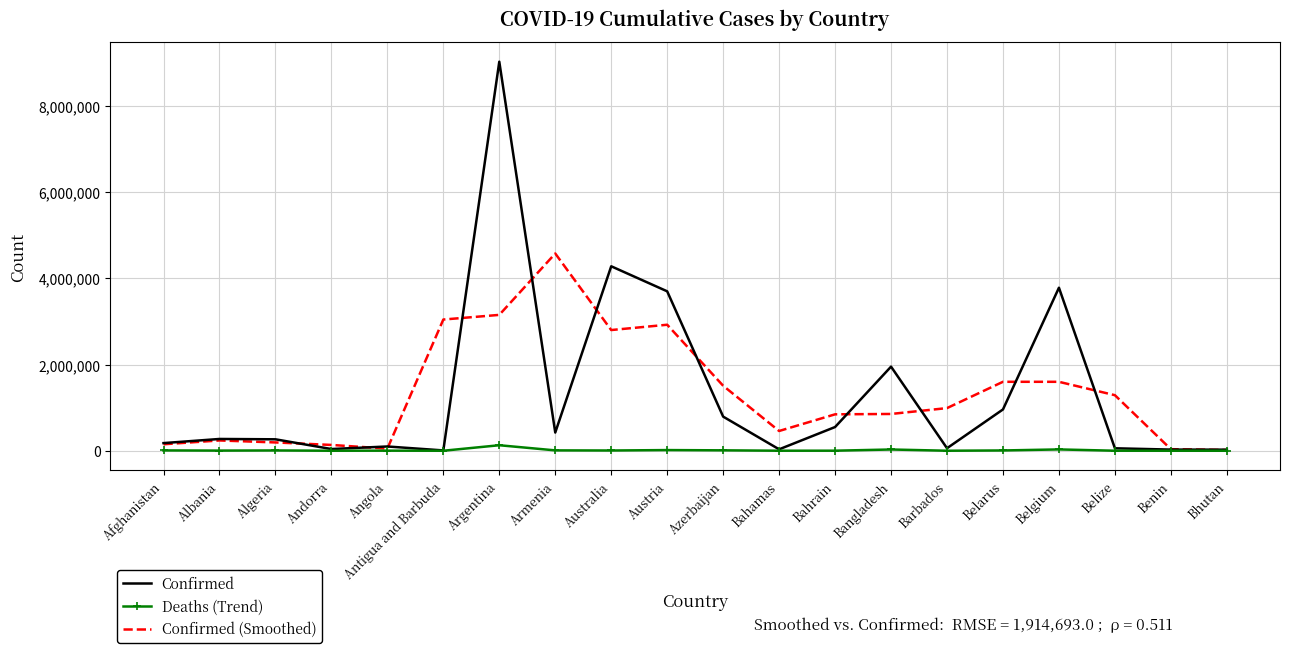

Is the value of Deaths (Trend) at Albania greater than the value of Confirmed (Smoothed) at Argentina?

No